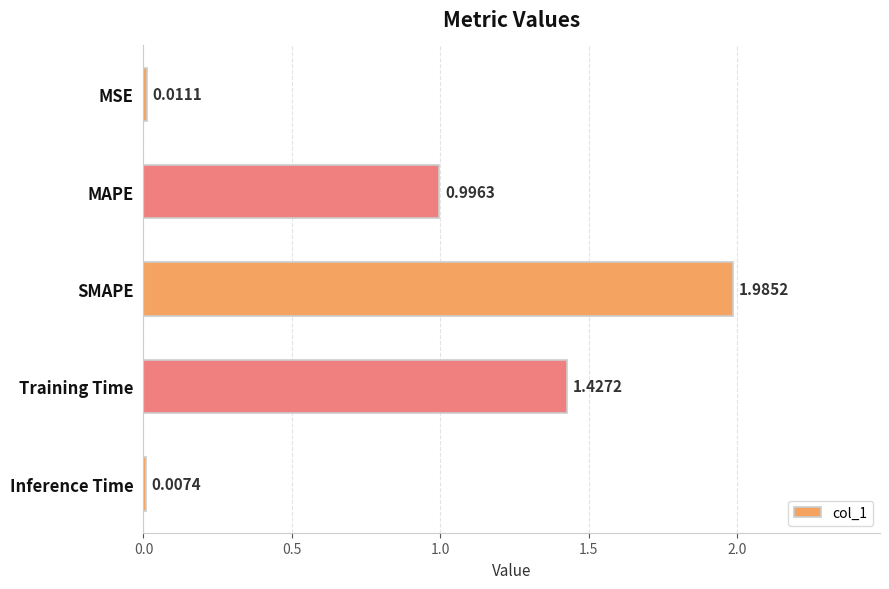

At which label is the value closest to 0?

Inference Time